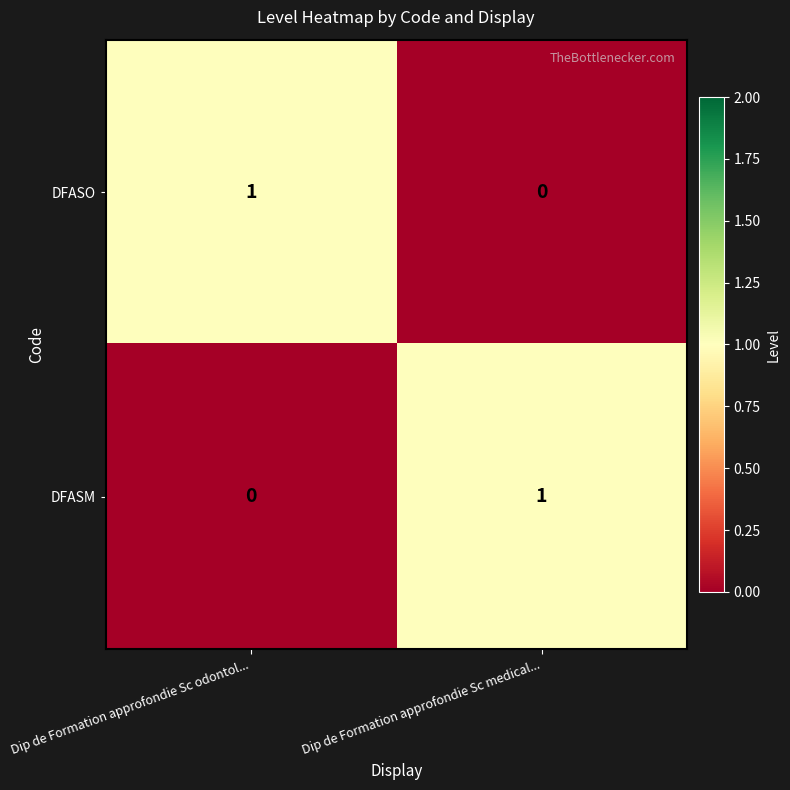

What is the spread (max minus min) of values at Dip de Formation approfondie Sc odontol...?

1